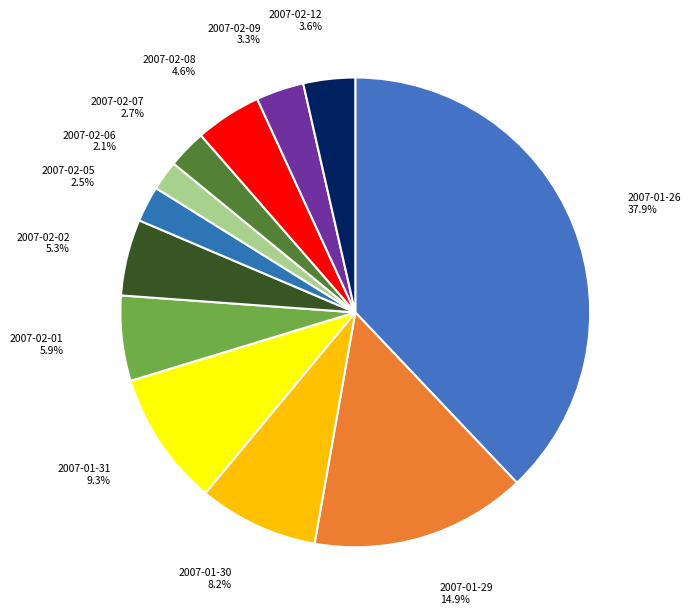

How many segments does this pie chart have?

12